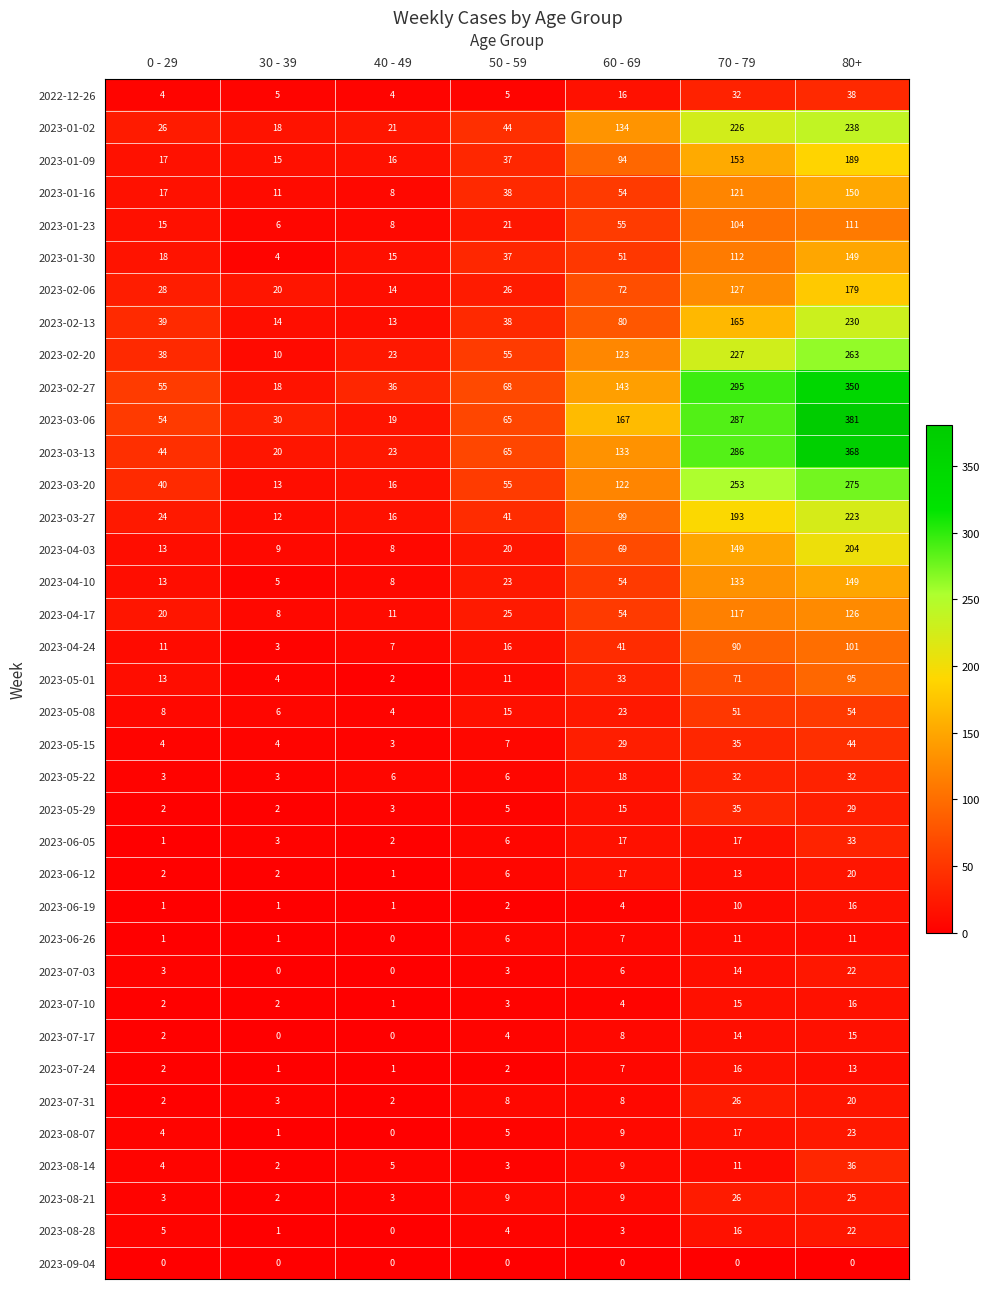

Which series has the largest total across all categories?

2023-03-06